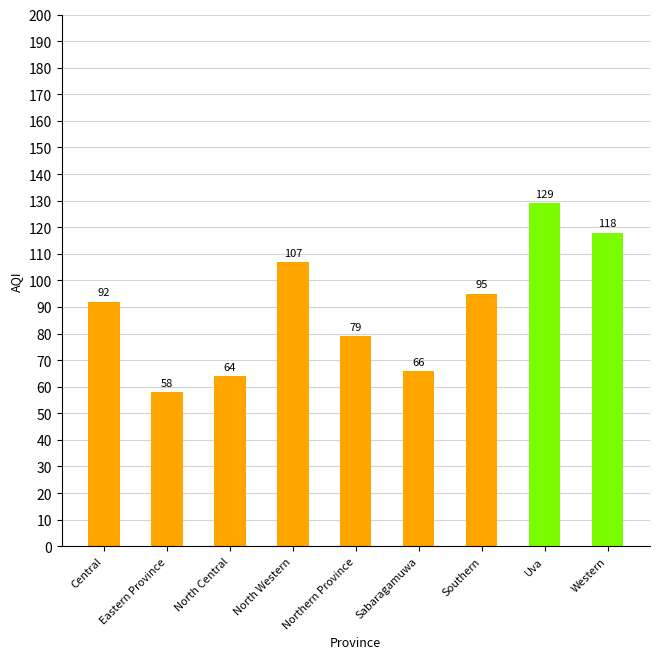

What is the average value?

90